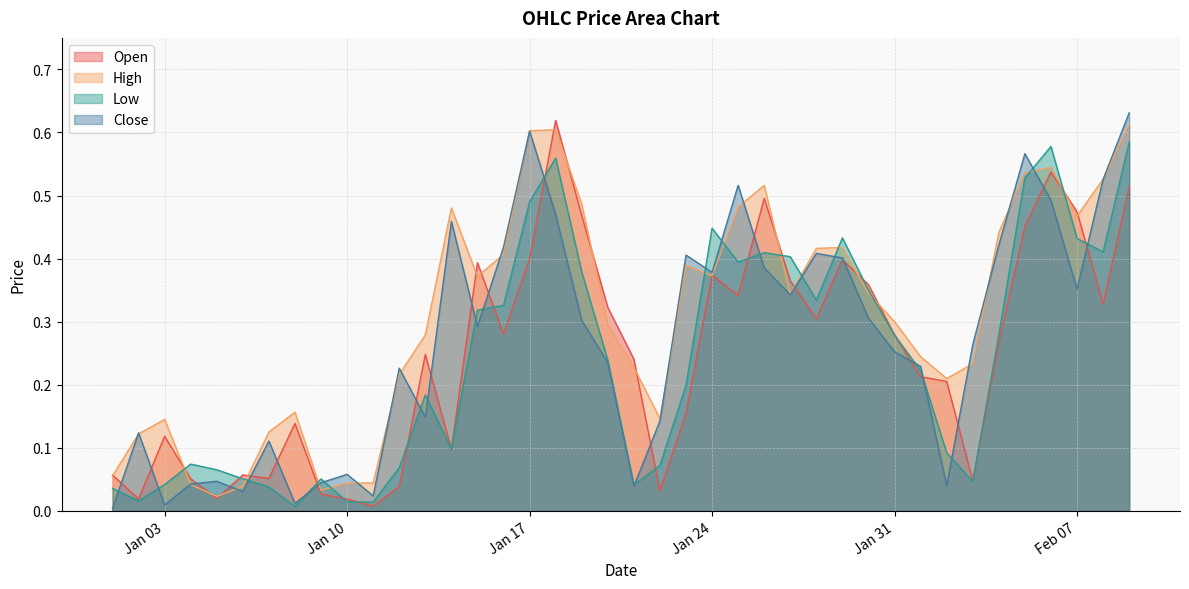

Reading left to right, what are all the values shown in this chart?

Open: 0.1	0.0	0.1	0.1	0.0	0.1	0.1	0.1	0.0	0.0	0.0	0.0	0.2	0.1	0.4	0.3	0.4	0.6	0.5	0.3	0.2	0.0	0.2	0.4	0.3	0.5	0.4	0.3	0.4	0.4	0.3	0.2	0.2	0.0	0.3	0.5	0.5	0.5	0.3	0.5
High: 0.1	0.1	0.1	0.0	0.0	0.0	0.1	0.2	0.0	0.0	0.0	0.2	0.3	0.5	0.4	0.4	0.6	0.6	0.5	0.3	0.2	0.1	0.4	0.4	0.5	0.5	0.3	0.4	0.4	0.3	0.3	0.2	0.2	0.2	0.4	0.5	0.5	0.5	0.5	0.6
Low: 0.0	0.0	0.0	0.1	0.1	0.1	0.0	0.0	0.1	0.0	0.0	0.1	0.2	0.1	0.3	0.3	0.5	0.6	0.4	0.2	0.0	0.1	0.2	0.4	0.4	0.4	0.4	0.3	0.4	0.3	0.3	0.2	0.1	0.0	0.3	0.5	0.6	0.4	0.4	0.6
Close: 0.0	0.1	0.0	0.0	0.0	0.0	0.1	0.0	0.0	0.1	0.0	0.2	0.1	0.5	0.3	0.4	0.6	0.5	0.3	0.2	0.0	0.1	0.4	0.4	0.5	0.4	0.3	0.4	0.4	0.3	0.3	0.2	0.0	0.3	0.4	0.6	0.5	0.4	0.5	0.6